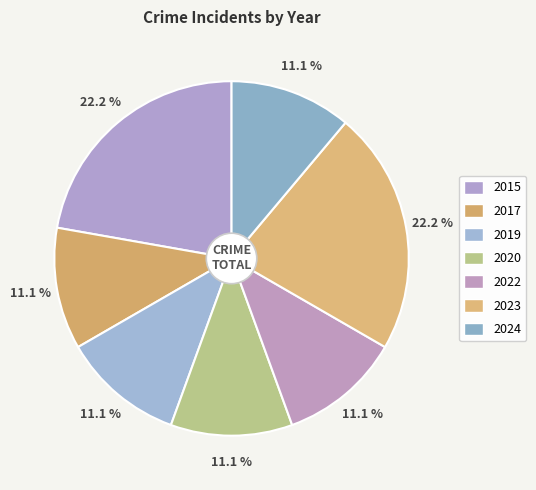

Does any single category account for the majority?

No